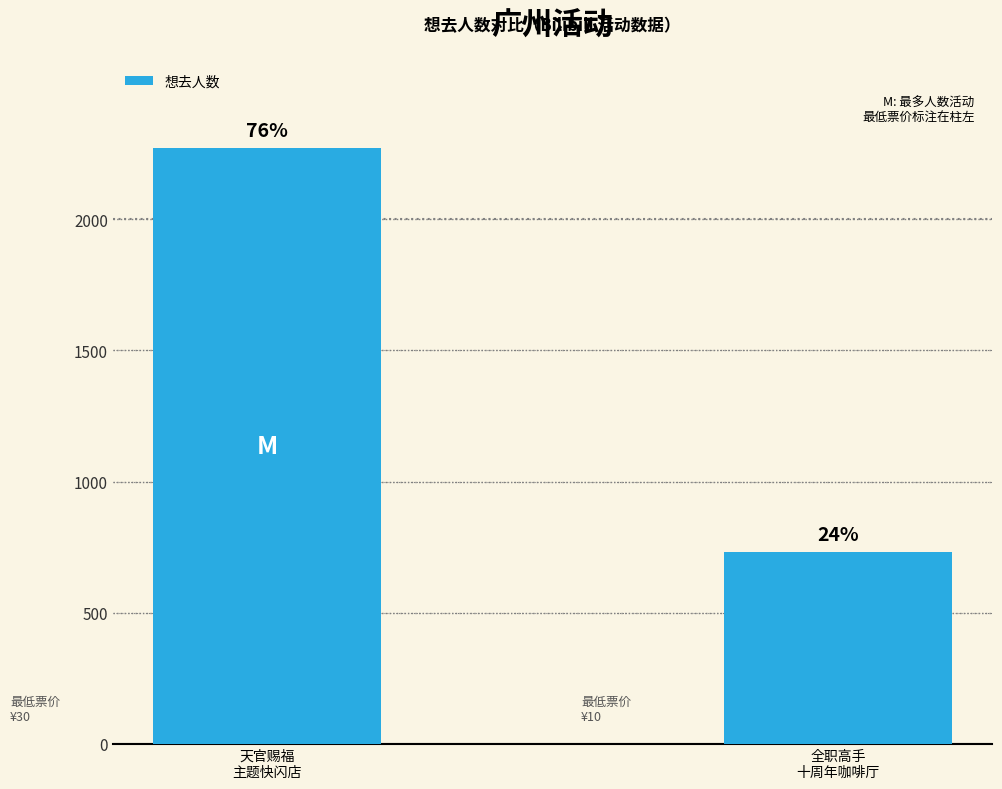

How many values are between 731 and 2272?

2